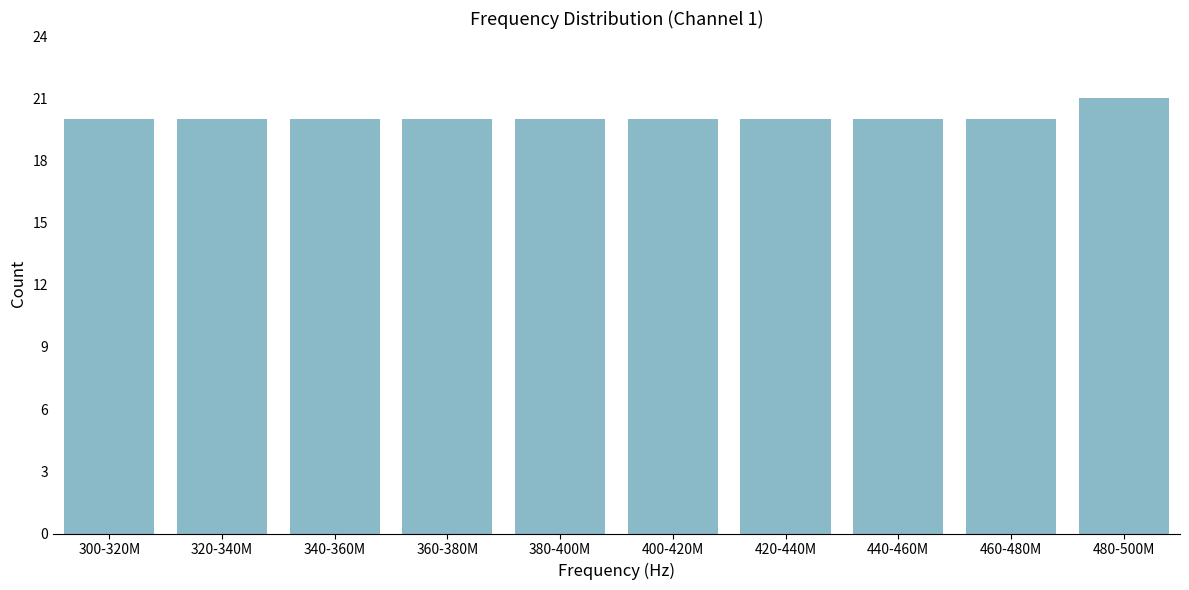

Reading right to left, list all the values displayed in this chart.

480-500M=21	460-480M=20	440-460M=20	420-440M=20	400-420M=20	380-400M=20	360-380M=20	340-360M=20	320-340M=20	300-320M=20